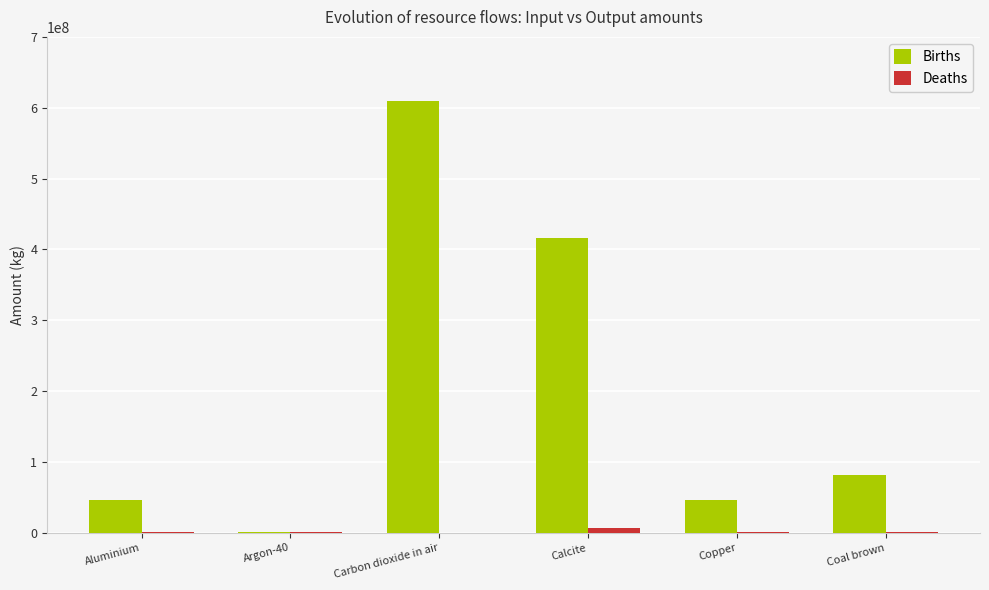

How many groups of bars are there?

6